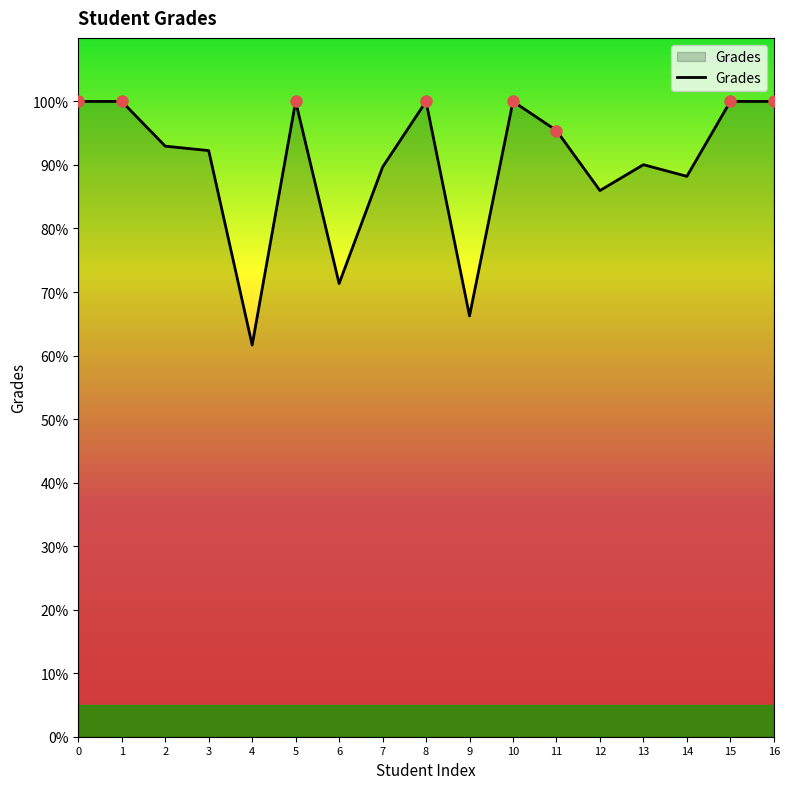

What is the difference between the maximum and minimum values?

38.4